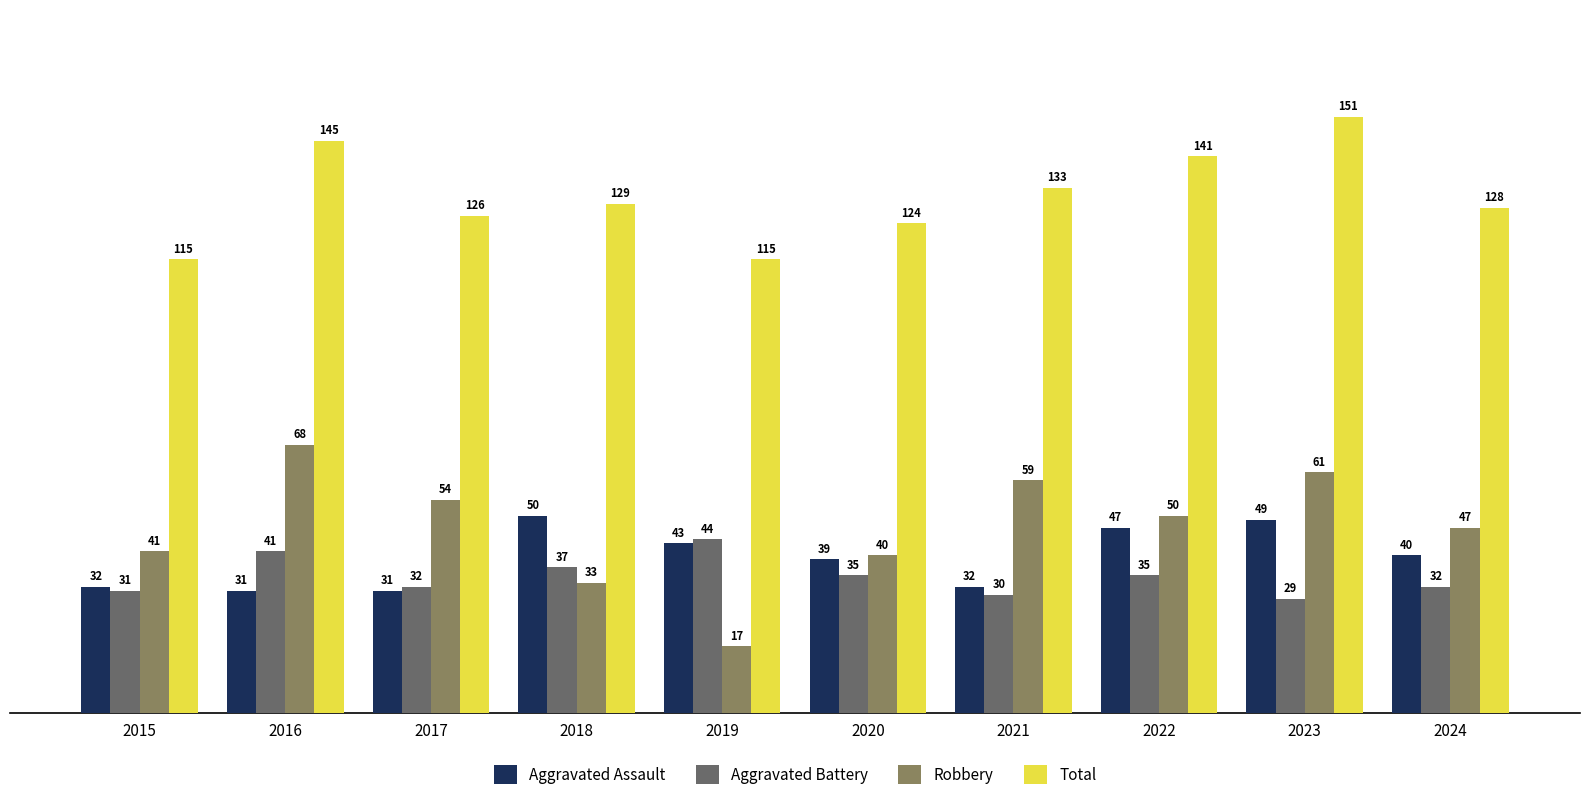

What is the total value across all series at 2020?

238